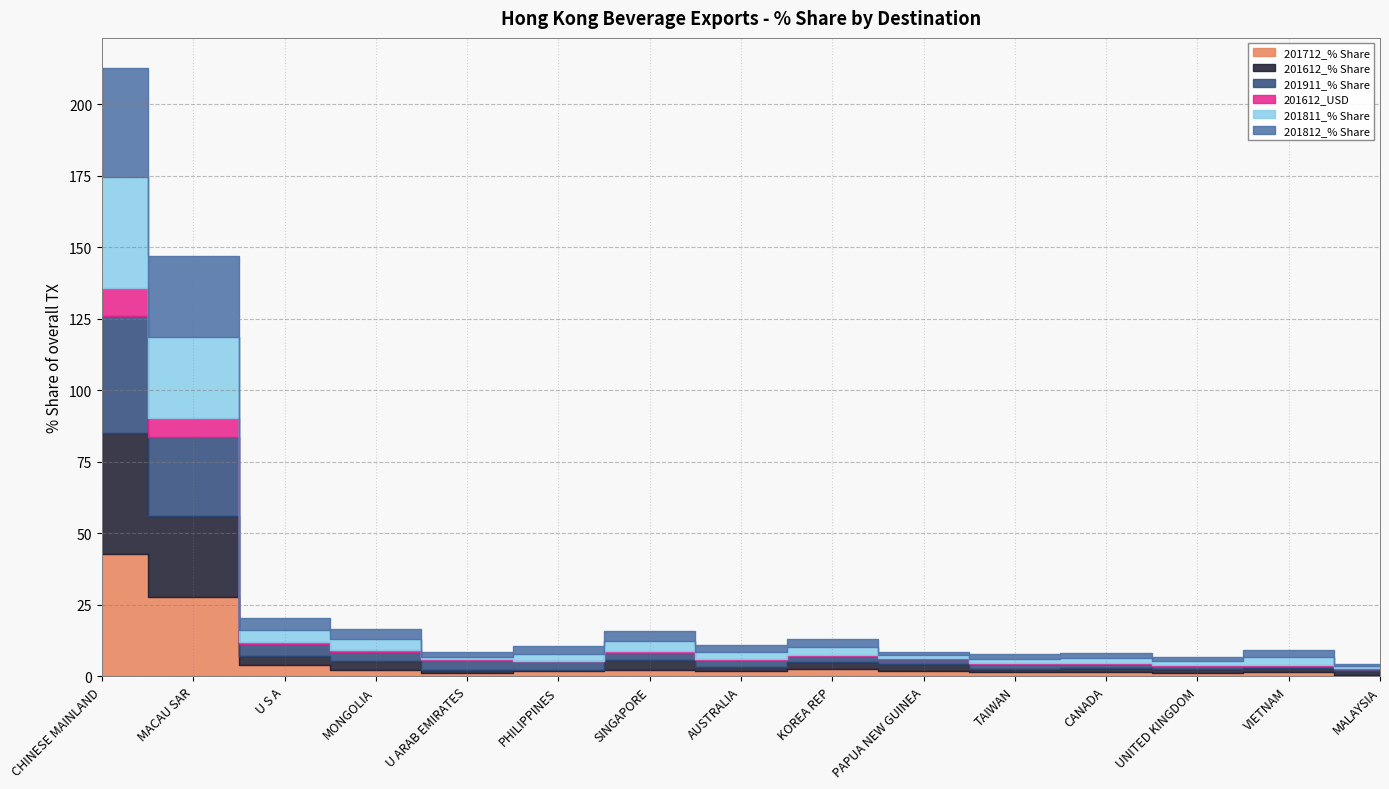

True or false: 201712_% Share has a value of 1.6 at UNITED KINGDOM.

False